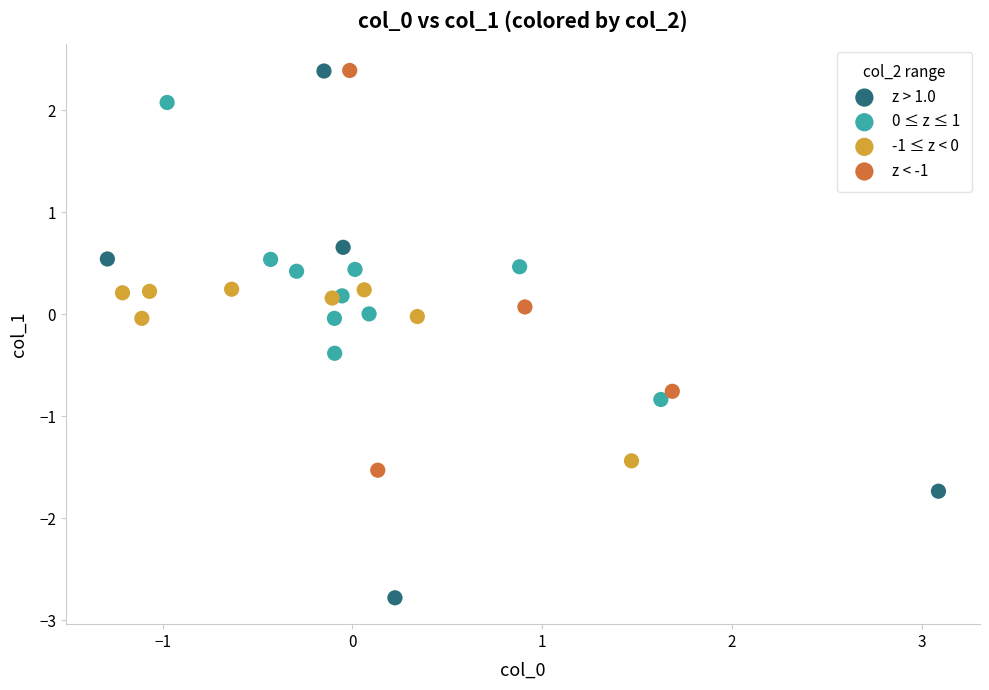

Which series contains the lowest Y value?

z > 1.0